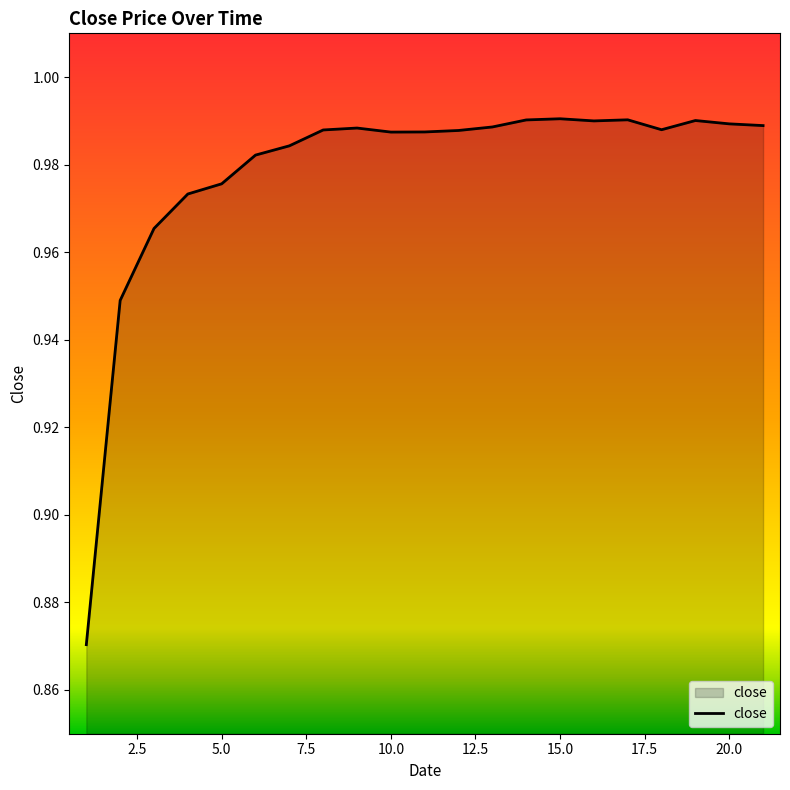

Does the chart display data point markers on the line(s)?

No